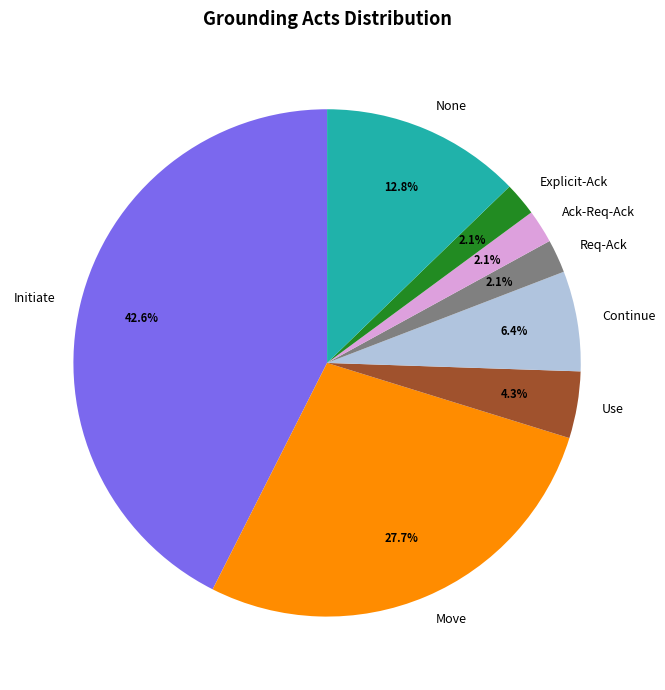

Do Ack-Req-Ack and None together represent more than half of the pie?

No